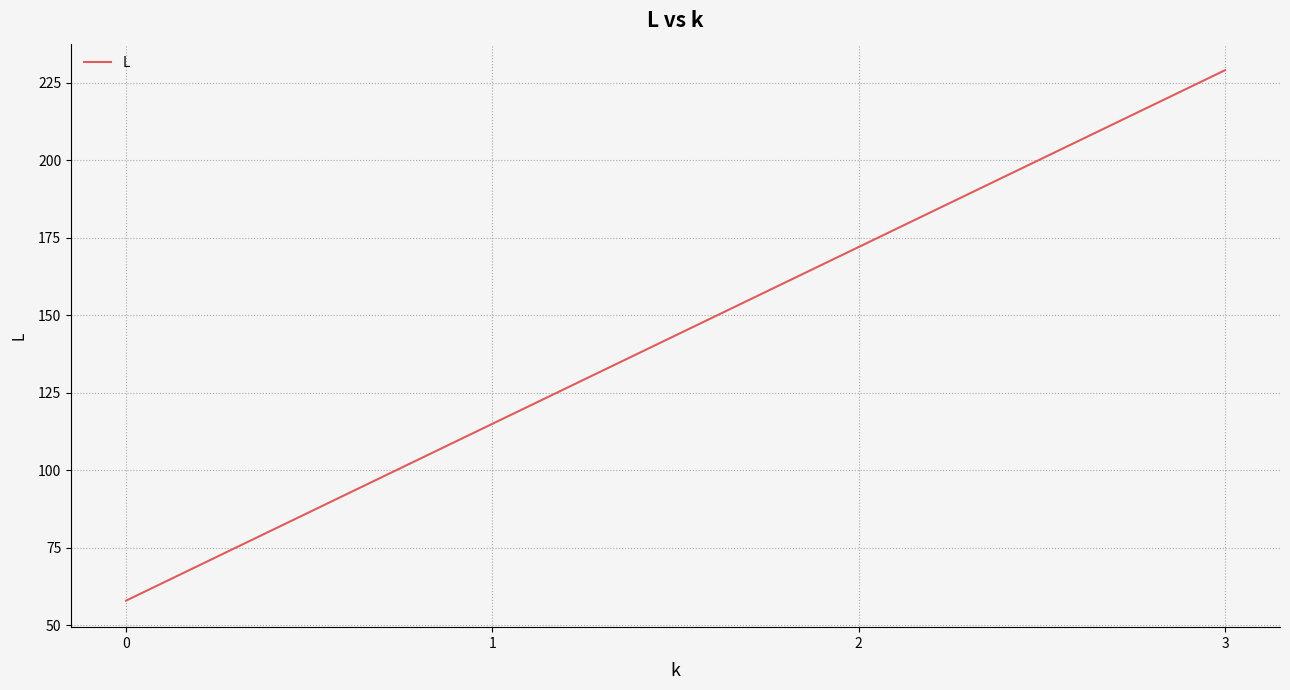

True or false: there are more than 1 points higher than both neighbors.

False